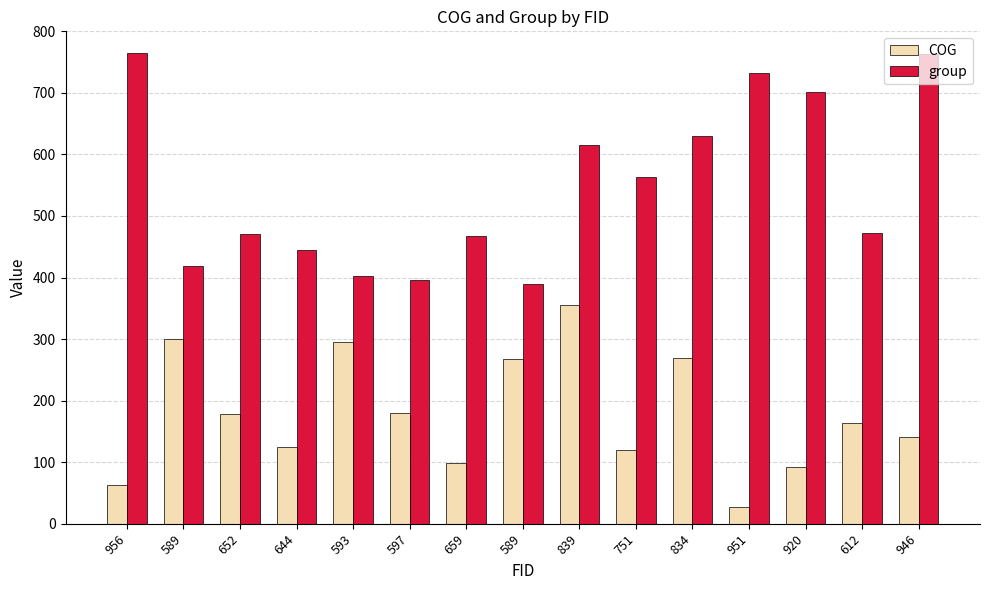

At how many categories does at least one series exceed 657?

4